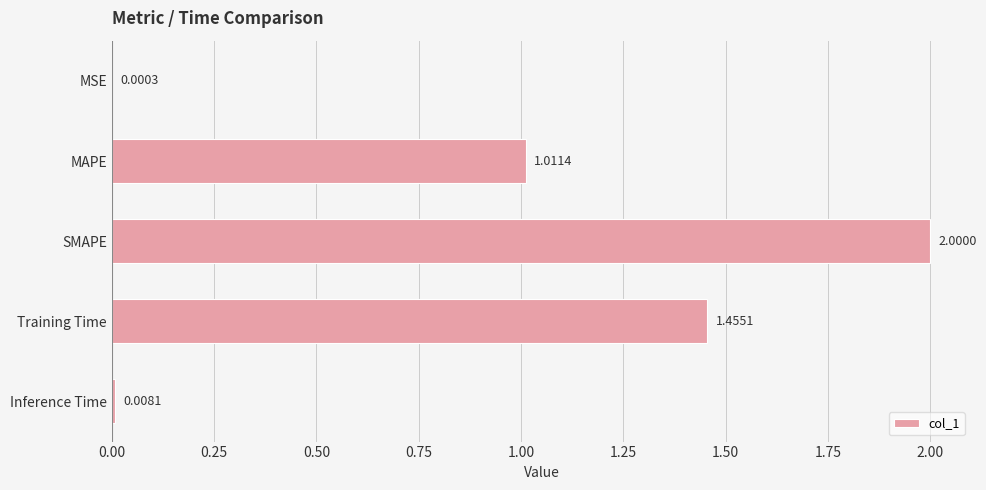

Between MSE and MAPE, which is larger?

MAPE